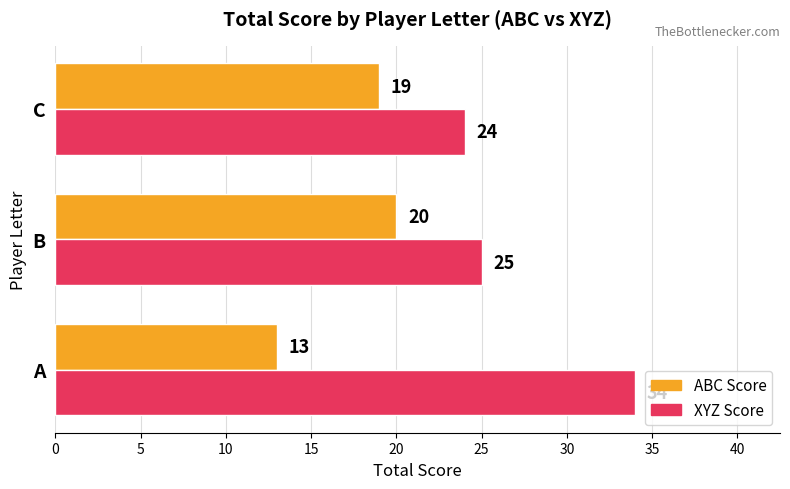

What is the difference between the maximum and minimum values in the XYZ Score series?

10